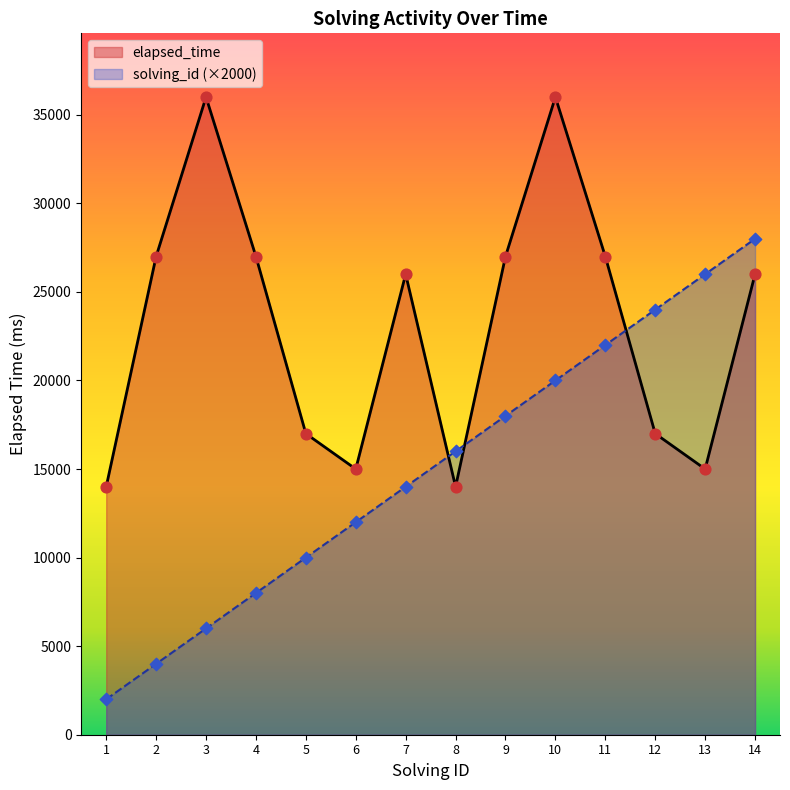

What is the total value across all series at 11?

49000